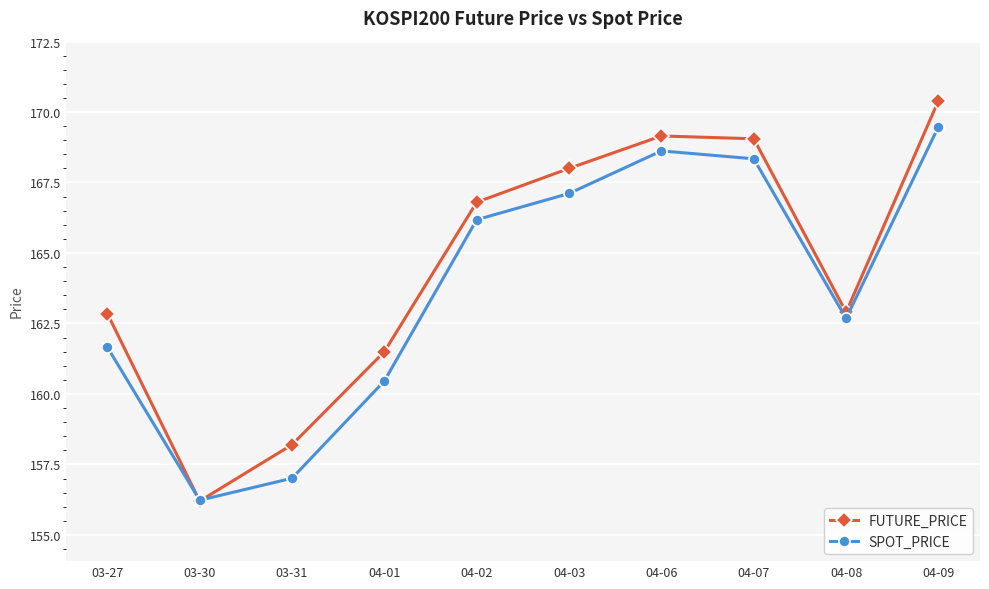

Rank the series at 03-27 from highest to lowest value.

FUTURE_PRICE, SPOT_PRICE